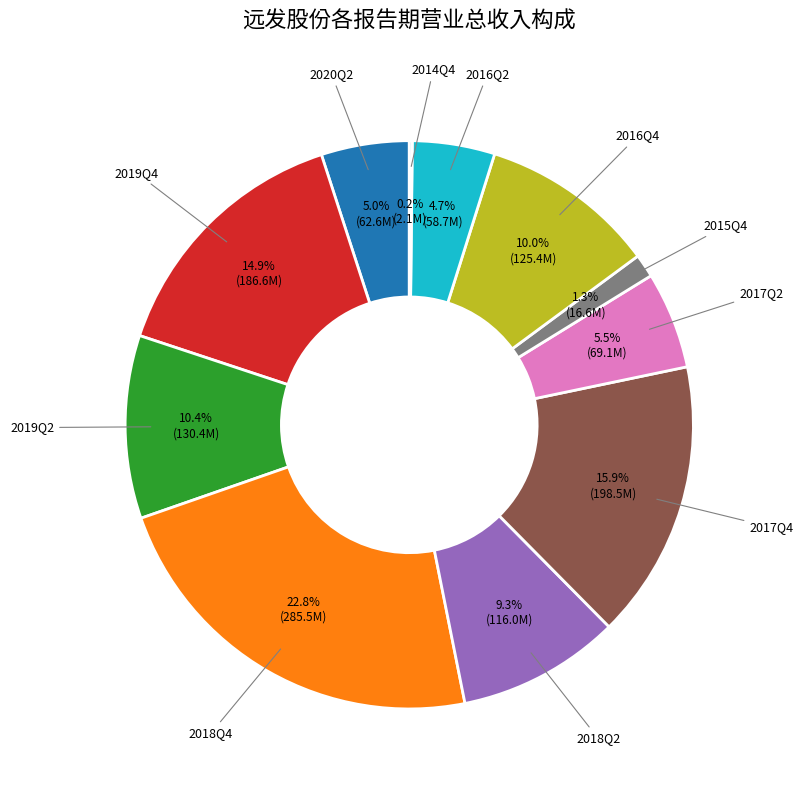

Does 2018Q4 account for over 50% of the chart?

No